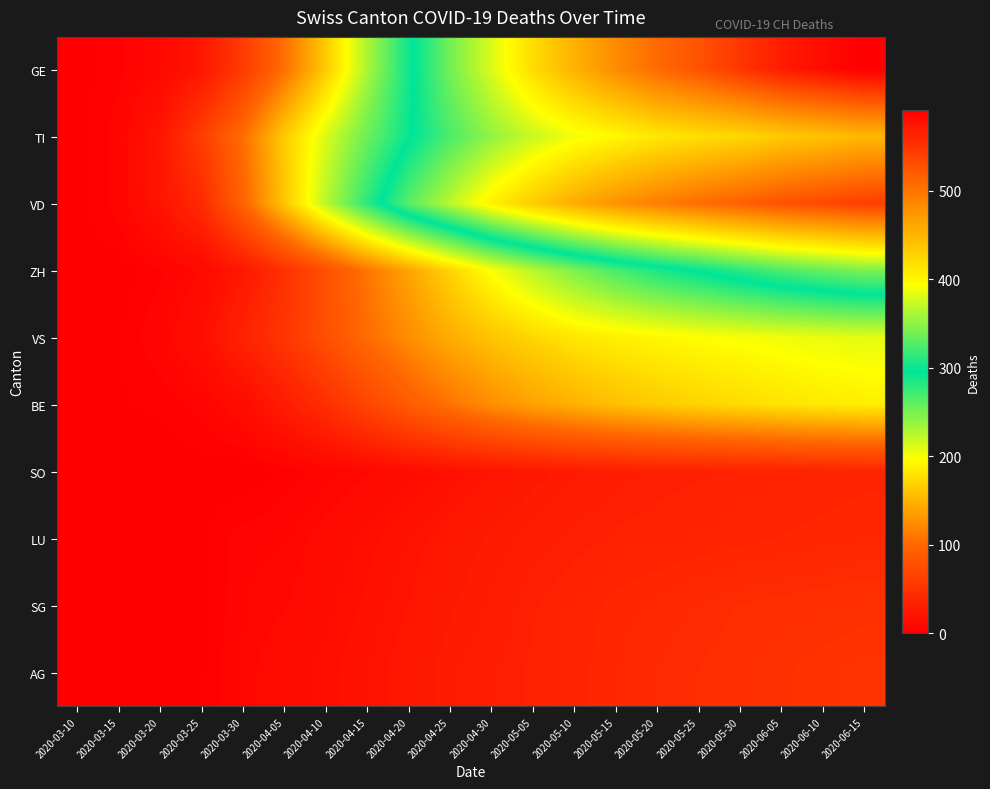

Reading left to right, transcribe all the data shown in this chart.

GE: 2020-03-10=1	2020-03-15=4	2020-03-20=9	2020-03-25=23	2020-03-30=58	2020-04-05=106	2020-04-10=165	2020-04-15=231	2020-04-20=290	2020-04-25=340	2020-04-30=380	2020-05-05=420	2020-05-10=453	2020-05-15=482	2020-05-20=508	2020-05-25=526	2020-05-30=548	2020-06-05=568	2020-06-10=580	2020-06-15=591
TI: 2020-03-10=1	2020-03-15=6	2020-03-20=22	2020-03-25=60	2020-03-30=105	2020-04-05=165	2020-04-10=213	2020-04-15=255	2020-04-20=293	2020-04-25=325	2020-04-30=352	2020-05-05=373	2020-05-10=389	2020-05-15=400	2020-05-20=411	2020-05-25=418	2020-05-30=424	2020-06-05=434	2020-06-10=440	2020-06-15=448
VD: 2020-03-10=1	2020-03-15=6	2020-03-20=21	2020-03-25=42	2020-03-30=97	2020-04-05=162	2020-04-10=225	2020-04-15=280	2020-04-20=330	2020-04-25=368	2020-04-30=405	2020-05-05=433	2020-05-10=458	2020-05-15=477	2020-05-20=492	2020-05-25=505	2020-05-30=516	2020-06-05=527	2020-06-10=534	2020-06-15=542
ZH: 2020-03-10=1	2020-03-15=1	2020-03-20=4	2020-03-25=10	2020-03-30=24	2020-04-05=48	2020-04-10=78	2020-04-15=110	2020-04-20=140	2020-04-25=170	2020-04-30=200	2020-05-05=225	2020-05-10=248	2020-05-15=268	2020-05-20=285	2020-05-25=298	2020-05-30=312	2020-06-05=325	2020-06-10=335	2020-06-15=344
VS: 2020-03-10=0	2020-03-15=2	2020-03-20=7	2020-03-25=15	2020-03-30=35	2020-04-05=53	2020-04-10=78	2020-04-15=103	2020-04-20=125	2020-04-25=145	2020-04-30=160	2020-05-05=172	2020-05-10=182	2020-05-15=188	2020-05-20=193	2020-05-25=197	2020-05-30=200	2020-06-05=203	2020-06-10=206	2020-06-15=208
BE: 2020-03-10=0	2020-03-15=2	2020-03-20=3	2020-03-25=6	2020-03-30=13	2020-04-05=28	2020-04-10=46	2020-04-15=68	2020-04-20=90	2020-04-25=108	2020-04-30=125	2020-05-05=138	2020-05-10=148	2020-05-15=157	2020-05-20=164	2020-05-25=170	2020-05-30=175	2020-06-05=180	2020-06-10=184	2020-06-15=187
SO: 2020-03-10=0	2020-03-15=0	2020-03-20=0	2020-03-25=1	2020-03-30=0	2020-04-05=3	2020-04-10=6	2020-04-15=9	2020-04-20=13	2020-04-25=17	2020-04-30=21	2020-05-05=24	2020-05-10=27	2020-05-15=29	2020-05-20=31	2020-05-25=32	2020-05-30=33	2020-06-05=34	2020-06-10=35	2020-06-15=36
LU: 2020-03-10=0	2020-03-15=0	2020-03-20=0	2020-03-25=2	2020-03-30=6	2020-04-05=7	2020-04-10=11	2020-04-15=15	2020-04-20=19	2020-04-25=23	2020-04-30=26	2020-05-05=29	2020-05-10=31	2020-05-15=33	2020-05-20=34	2020-05-25=35	2020-05-30=36	2020-06-05=37	2020-06-10=38	2020-06-15=39
SG: 2020-03-10=0	2020-03-15=0	2020-03-20=0	2020-03-25=1	2020-03-30=7	2020-04-05=9	2020-04-10=13	2020-04-15=17	2020-04-20=21	2020-04-25=25	2020-04-30=28	2020-05-05=32	2020-05-10=35	2020-05-15=38	2020-05-20=40	2020-05-25=42	2020-05-30=44	2020-06-05=45	2020-06-10=46	2020-06-15=47
AG: 2020-03-10=0	2020-03-15=0	2020-03-20=1	2020-03-25=2	2020-03-30=8	2020-04-05=12	2020-04-10=15	2020-04-15=19	2020-04-20=23	2020-04-25=27	2020-04-30=30	2020-05-05=33	2020-05-10=36	2020-05-15=39	2020-05-20=42	2020-05-25=44	2020-05-30=46	2020-06-05=48	2020-06-10=50	2020-06-15=52